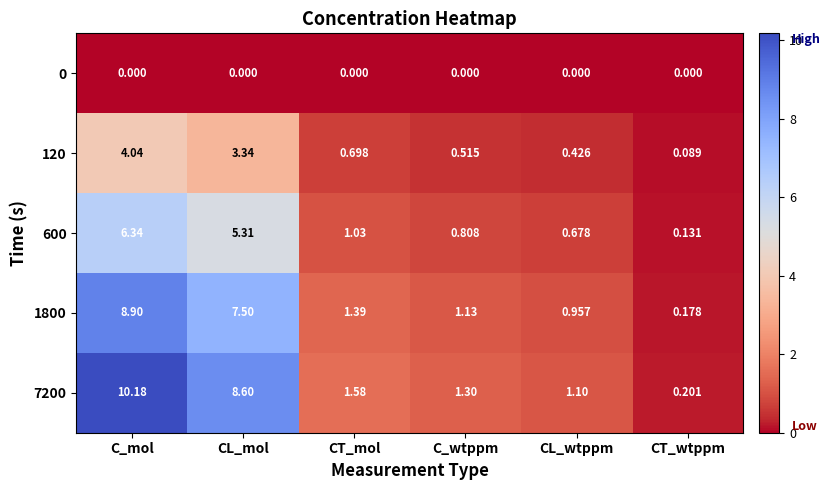

Is the value of 600 at CT_wtppm greater than the value of 0 at CT_mol?

Yes